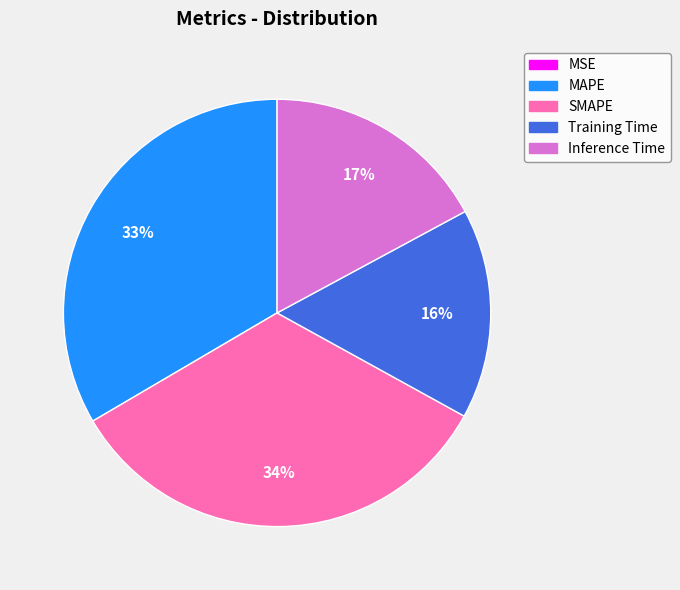

Does any single category account for the majority?

No